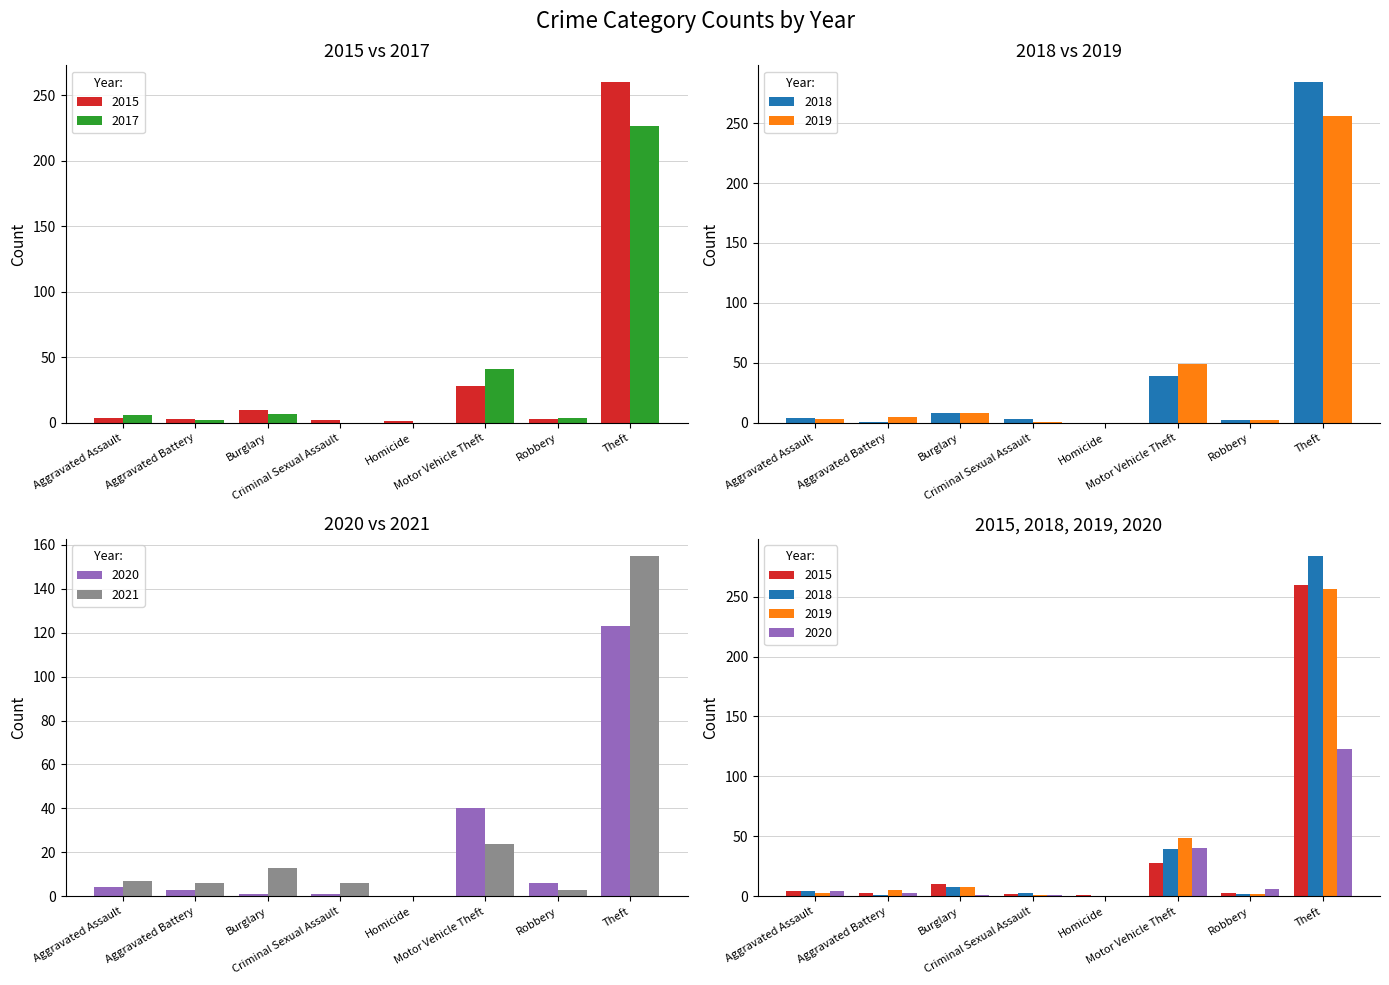

Is the value of 2018 at Burglary greater than the value of 2021 at Robbery?

Yes